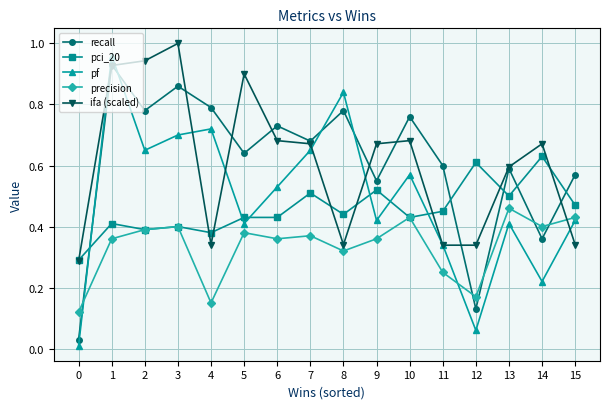

Between 6 and 8, which series saw the biggest shift?

ifa (scaled)